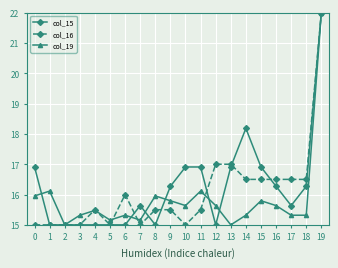

Is it true that col_19 equals 16.1 at 11?

True